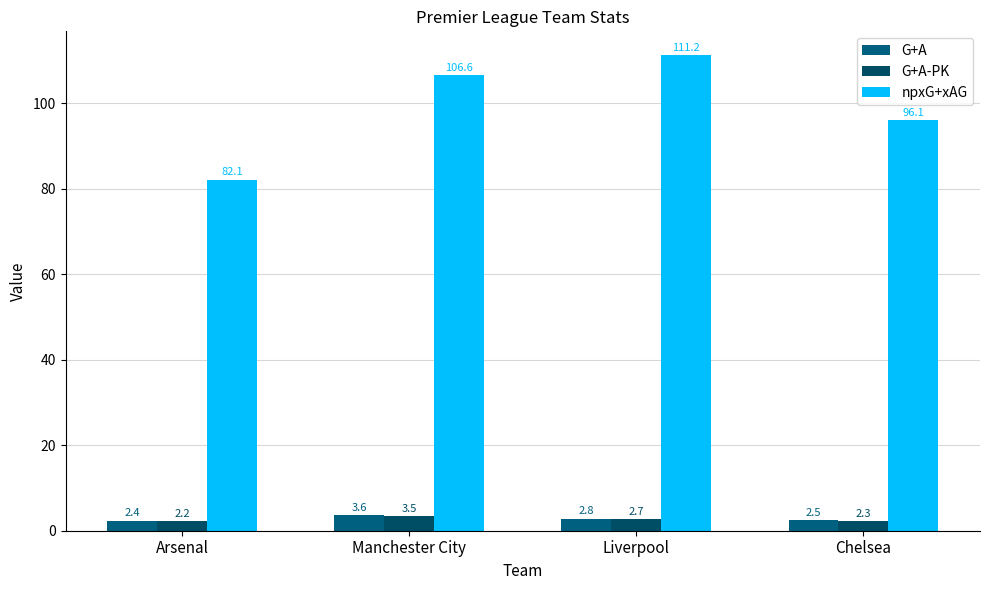

What are all the series names shown in the legend?

G+A, G+A-PK, npxG+xAG